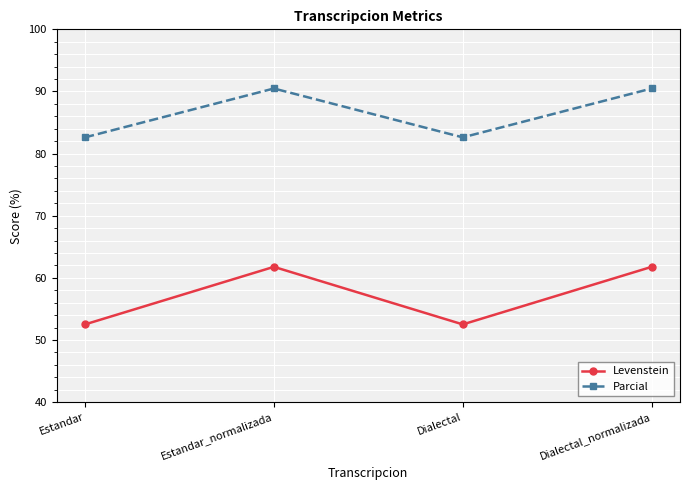

Is the value of Levenstein at Estandar greater than the value of Parcial at Dialectal_normalizada?

No